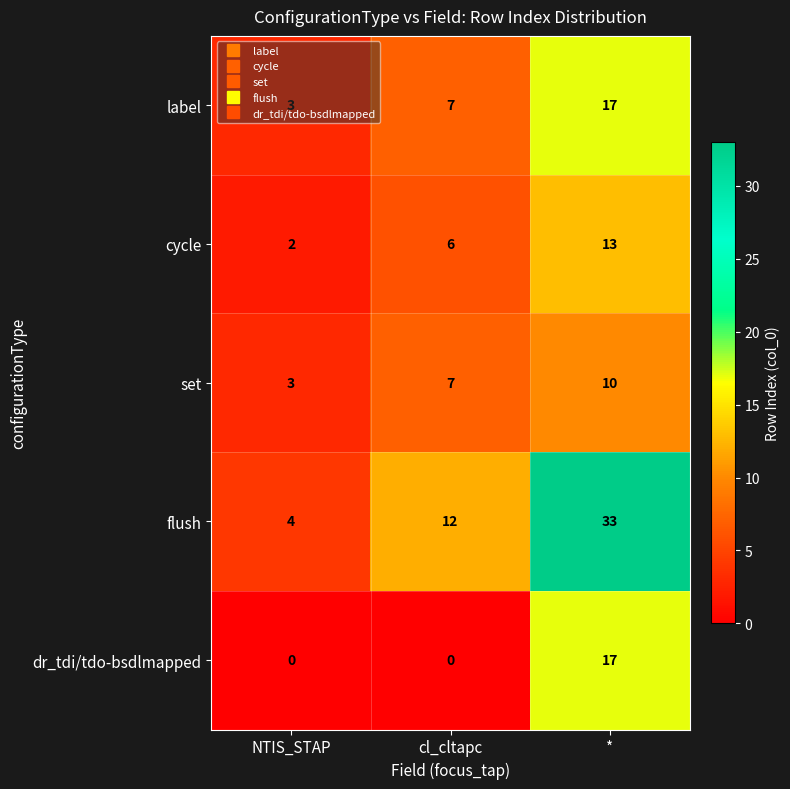

What is the highest value of the dr_tdi/tdo-bsdlmapped series?

17